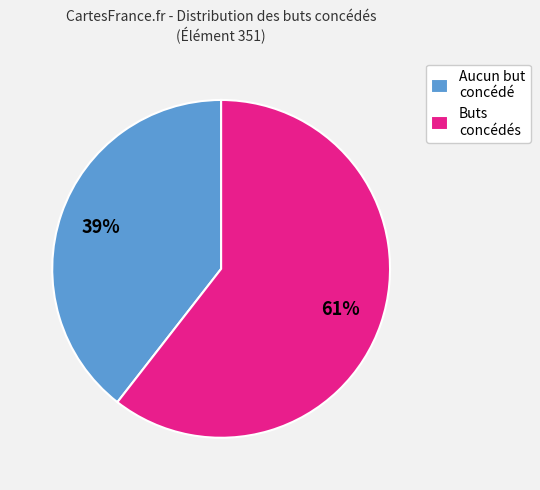

Rank the categories by value from highest to lowest.

Buts concédés, Aucun but concédé